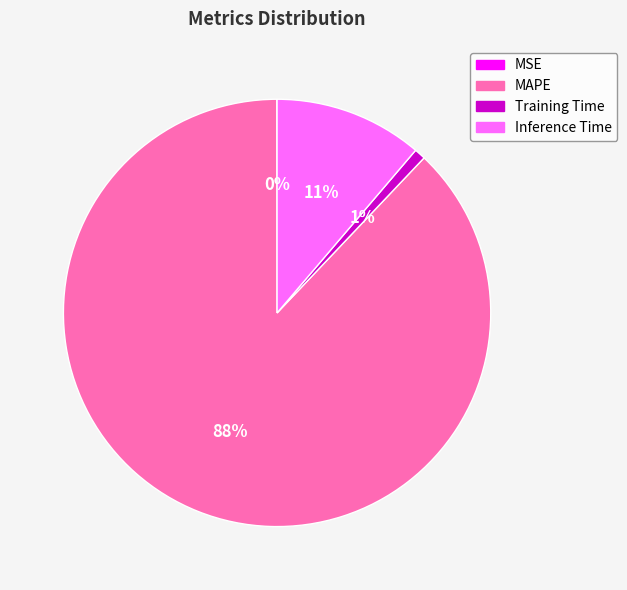

What is the largest slice in the pie chart?

MAPE